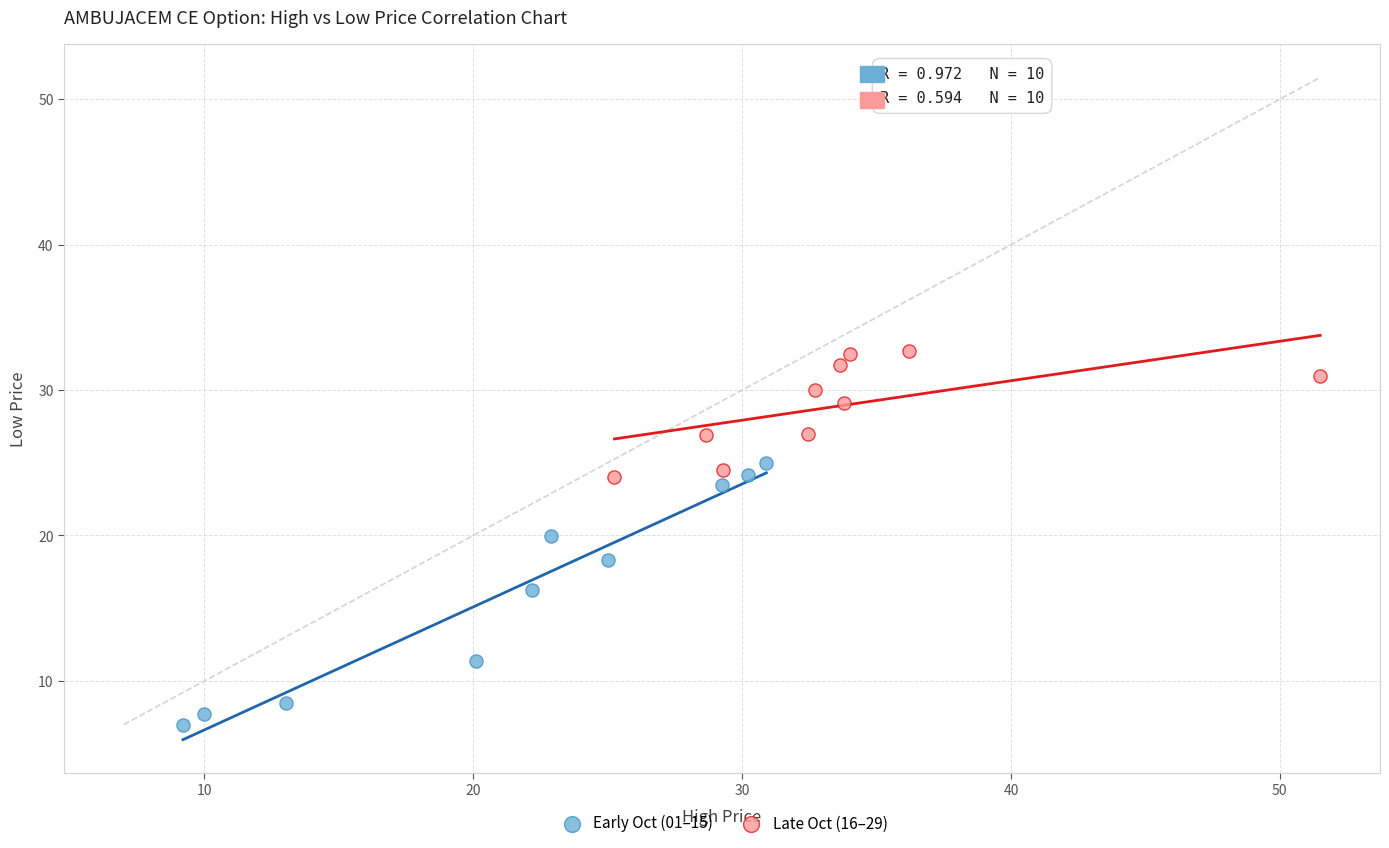

Which series contains the highest Y value?

Late Oct (16–29)